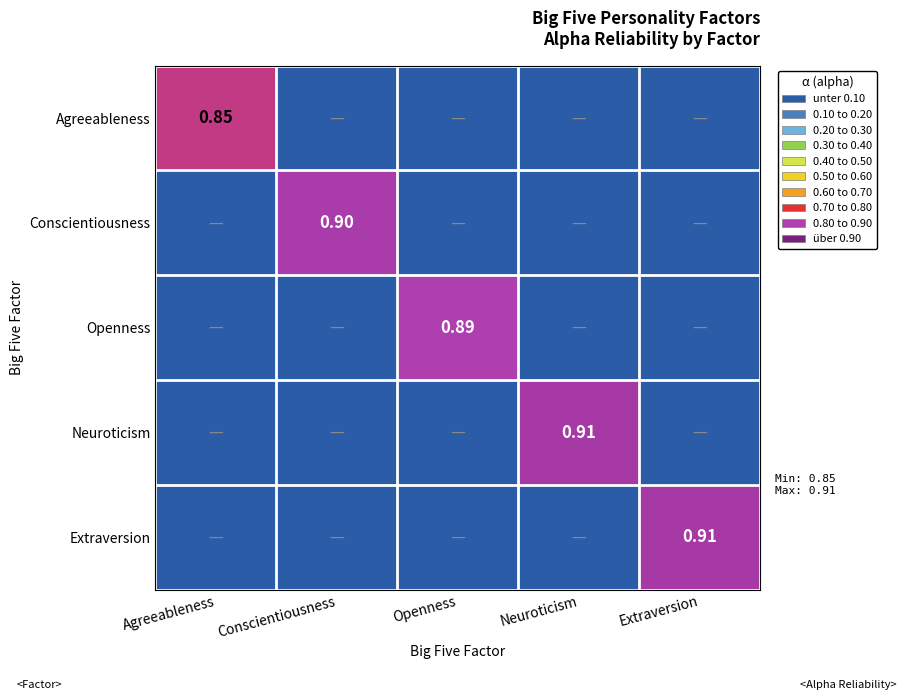

Is the value of Extraversion at Extraversion greater than the value of Openness at Openness?

Yes